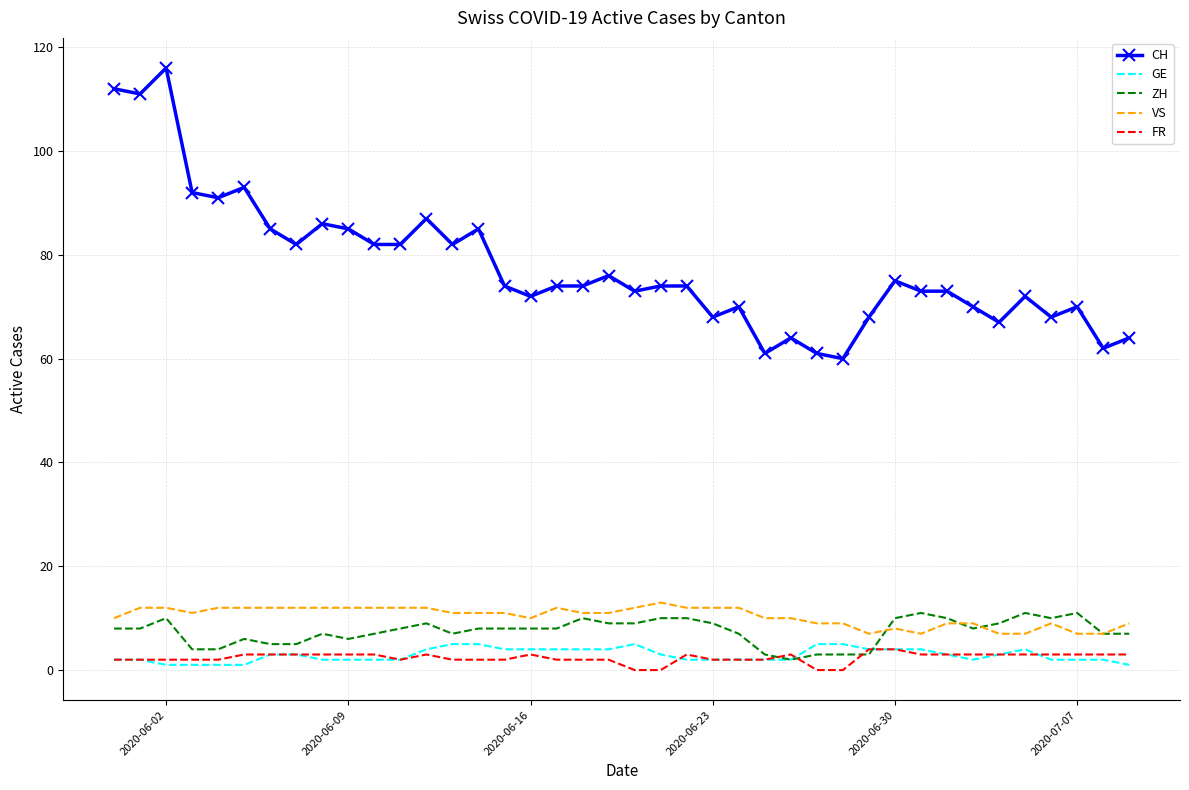

What is the greatest value displayed?

116